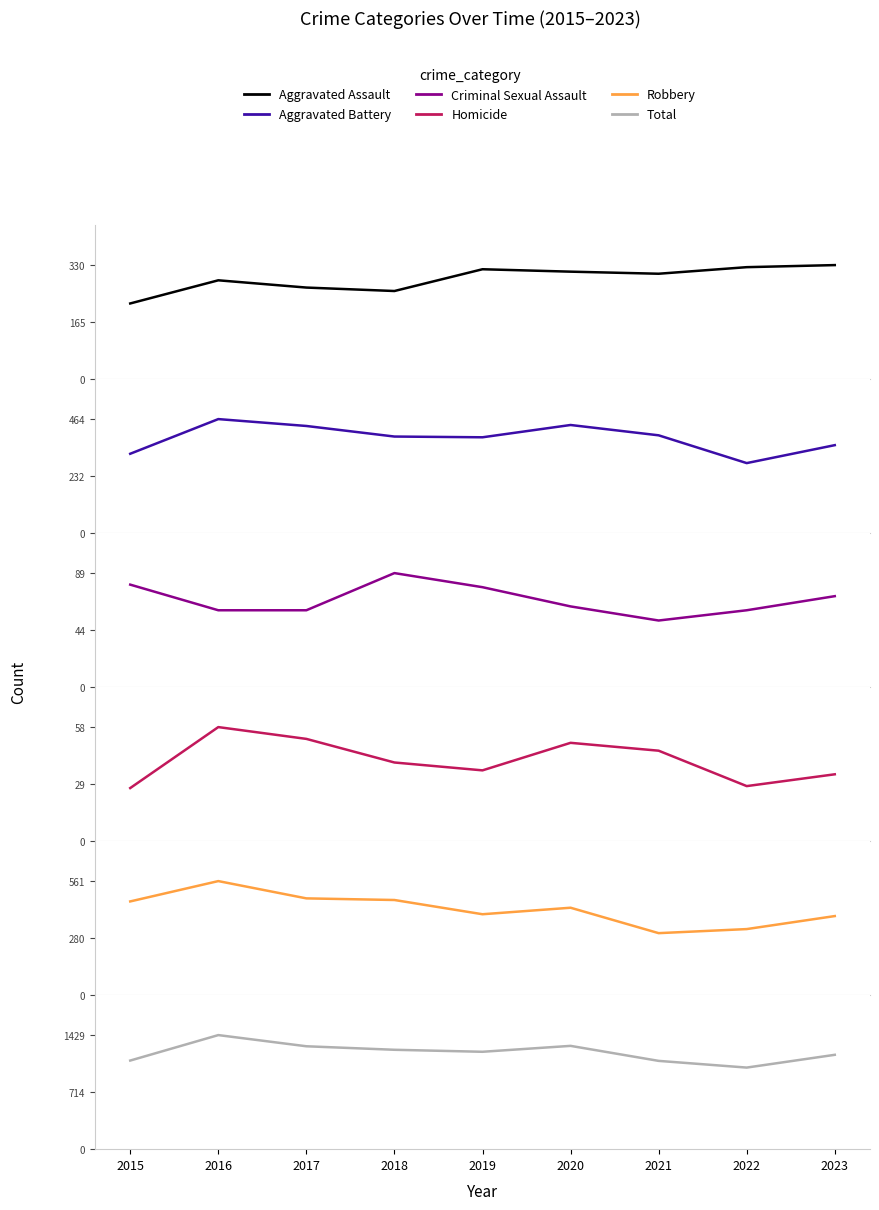

Reading left to right, extract all data points from this chart.

Aggravated Assault: 219	286	265	255	318	311	305	324	330
Aggravated Battery: 323	464	436	393	390	440	398	285	358
Criminal Sexual Assault: 80	60	60	89	78	63	52	60	71
Homicide: 27	58	52	40	36	50	46	28	34
Robbery: 461	561	476	468	398	430	305	325	389
Total: 1110	1429	1289	1245	1220	1294	1106	1022	1182